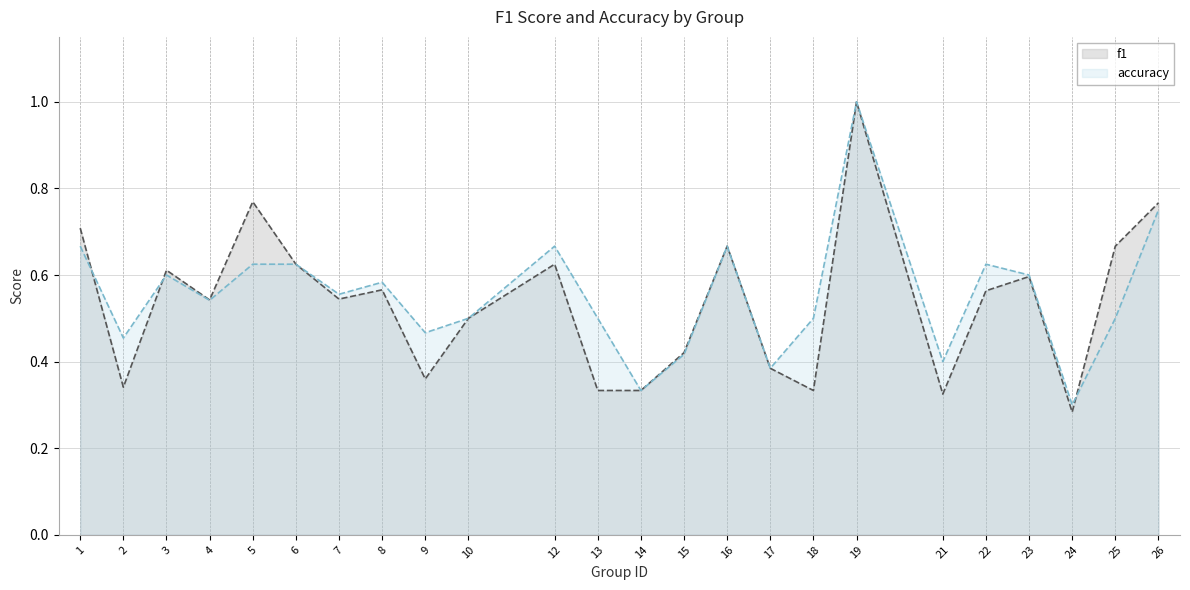

How many accuracy values are between 0 and 1?

24